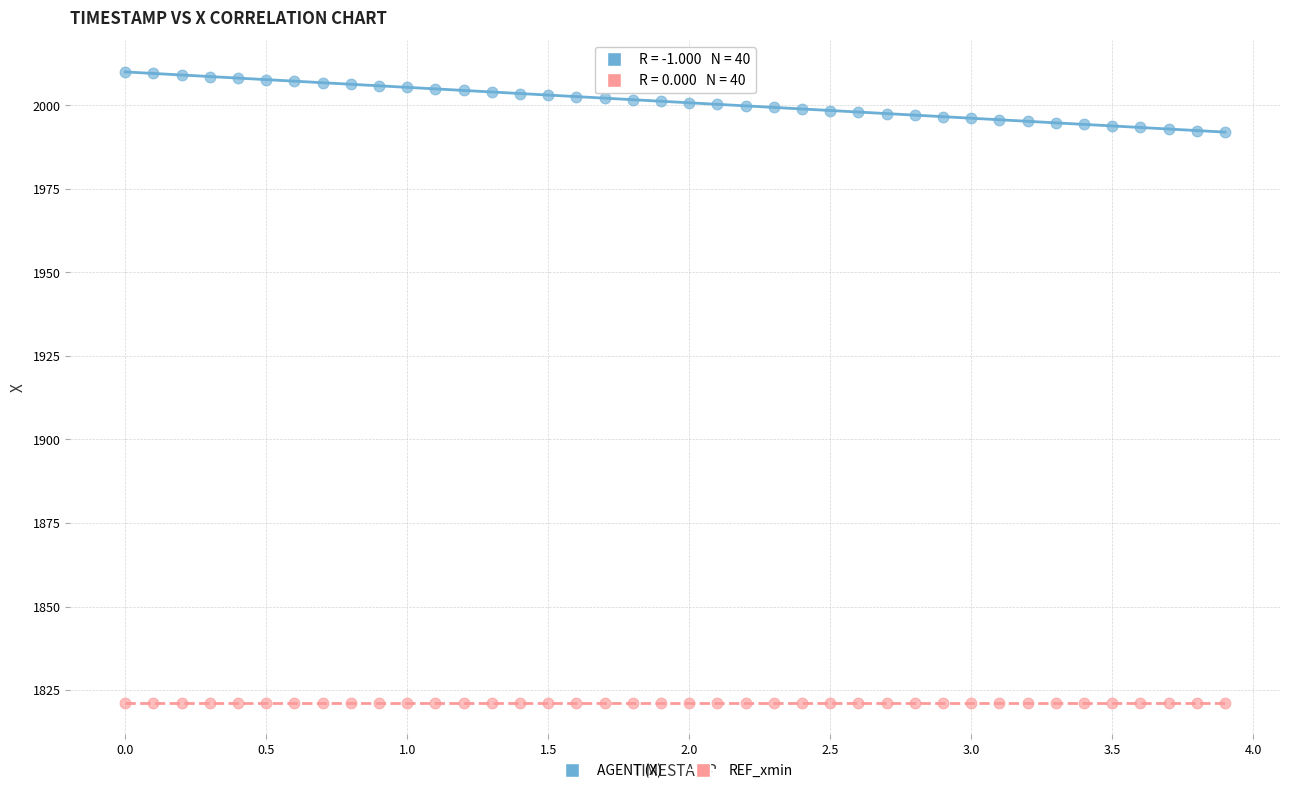

What are all the series names shown in the legend?

AGENT (X), REF_xmin